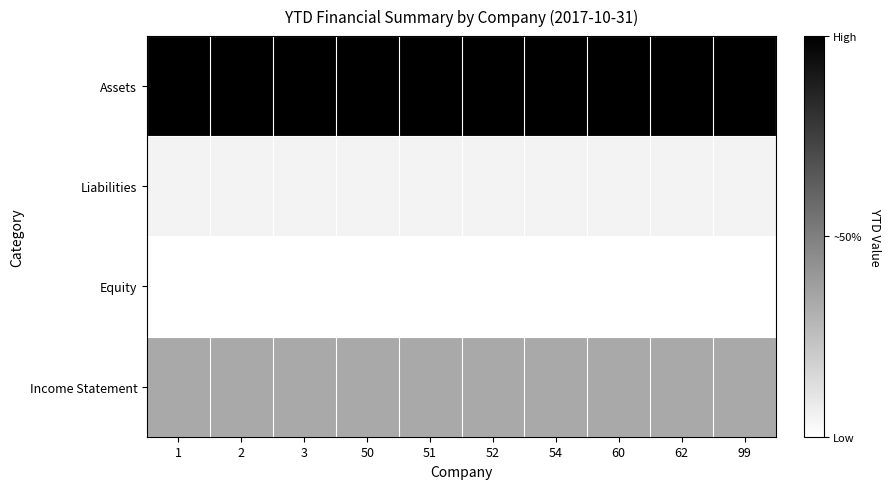

What is the difference between the highest and lowest values at 60?

2805771003.4